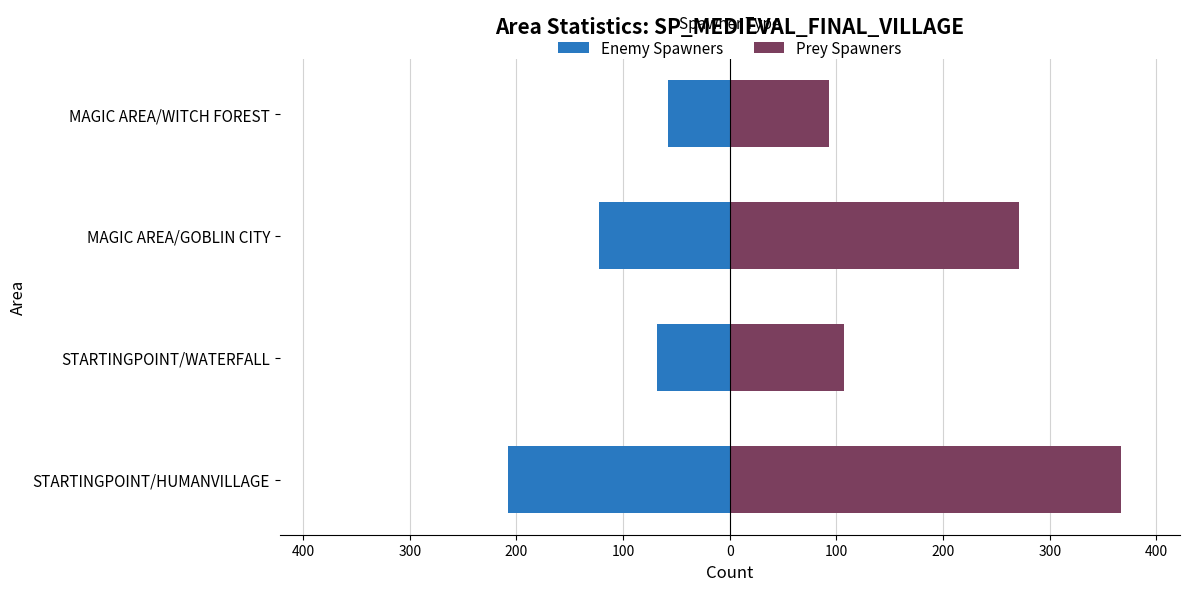

Is it true that Enemy Spawners equals -44 at STARTINGPOINT/HUMANVILLAGE?

False